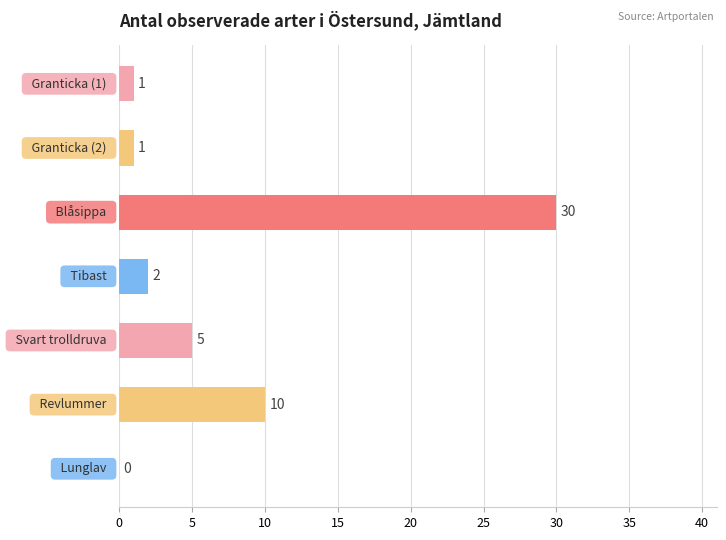

What is the difference between the values at 25 and 10?

20